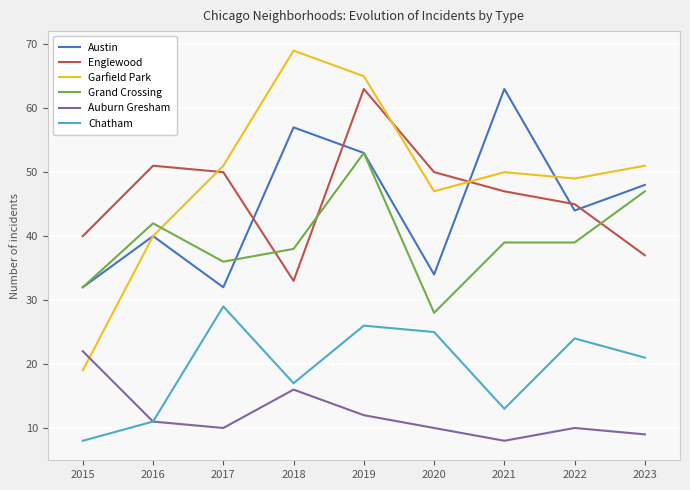

Where is Austin nearest to the value 47?

2023